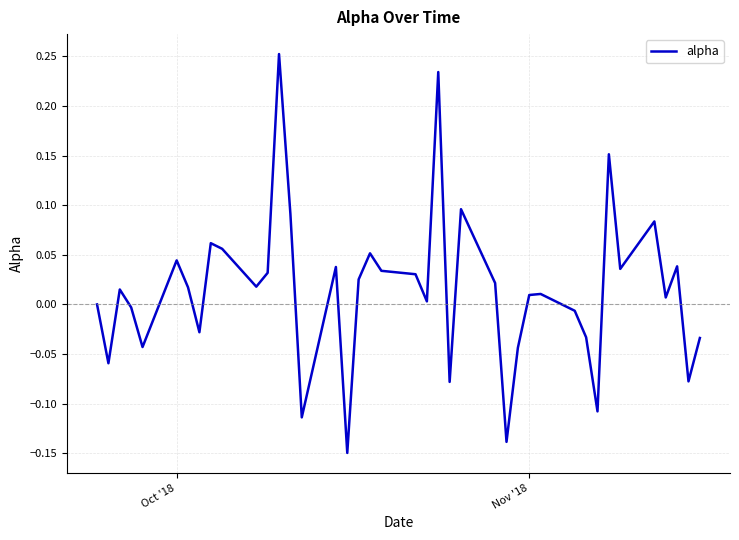

Does the chart have visible grid lines?

Yes